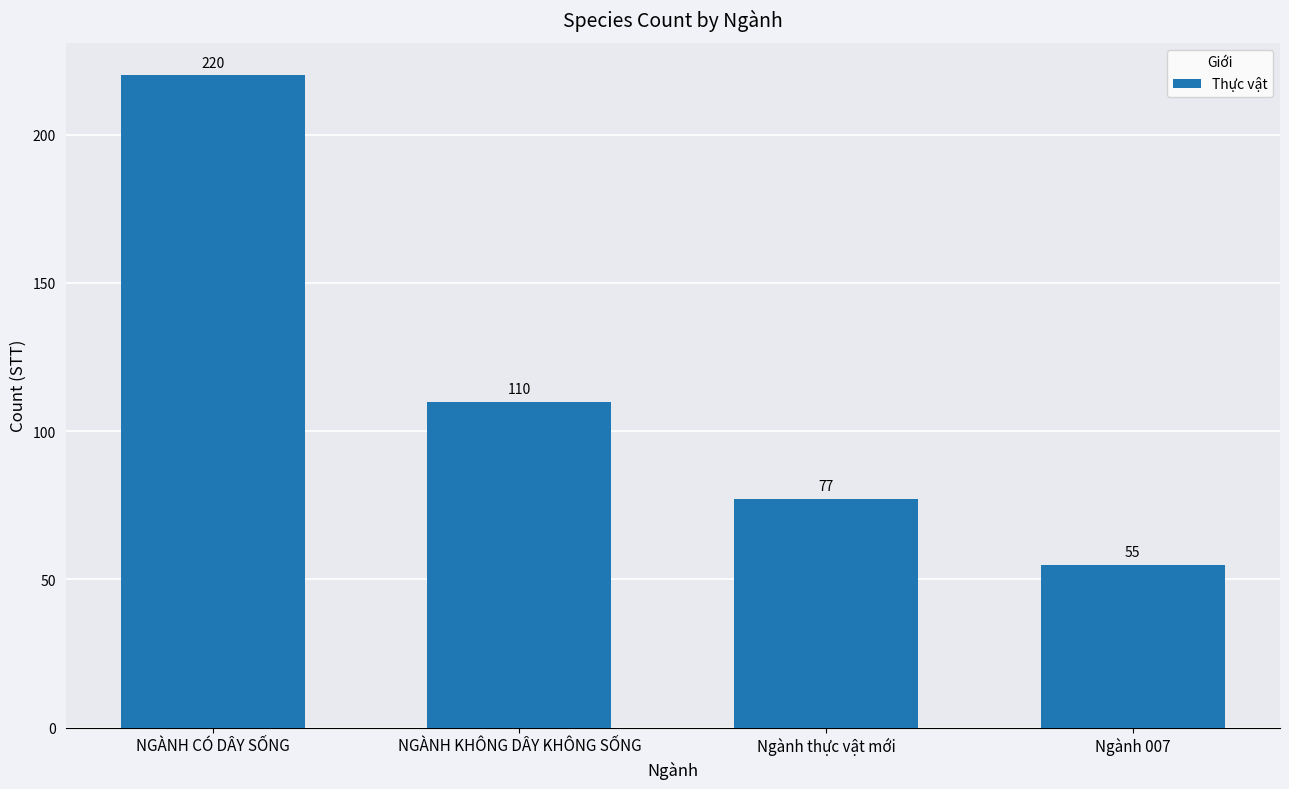

True or false: the data shows 55 at Ngành 007.

True